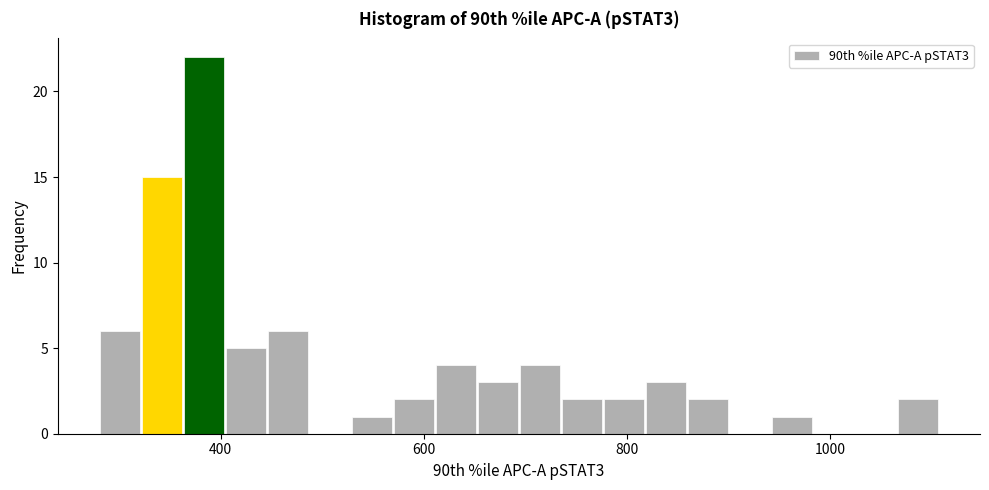

Read against the x-axis, roughly where is the centre of the tallest bar?

380